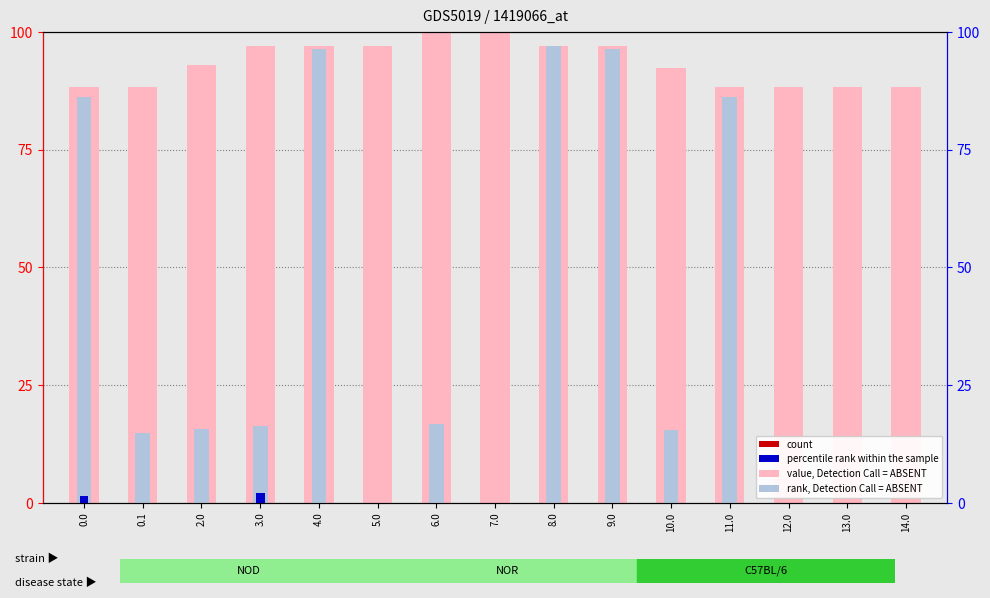

Is the value of rank, Detection Call = ABSENT at 0.1 greater than the value of percentile rank within the sample at 11.0?

Yes